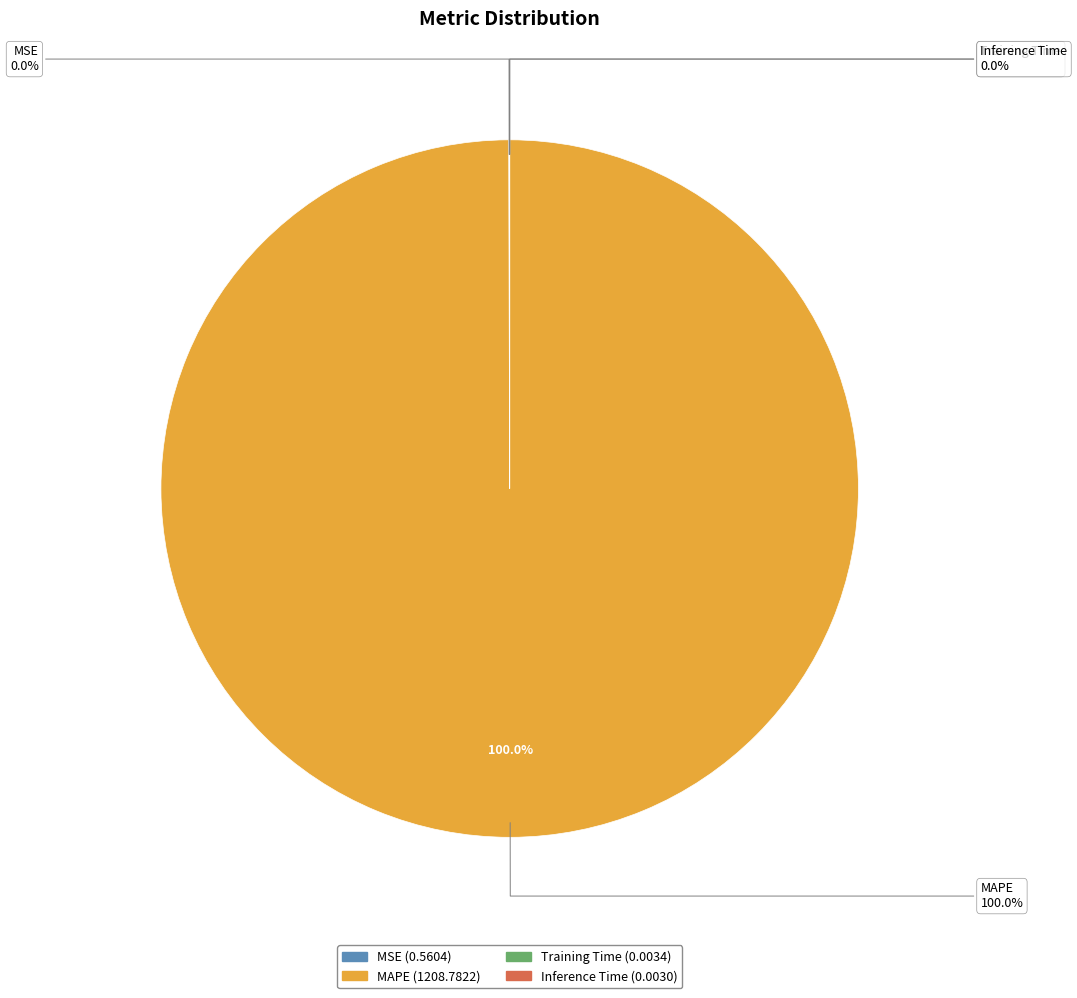

Does MAPE account for over 50% of the chart?

Yes